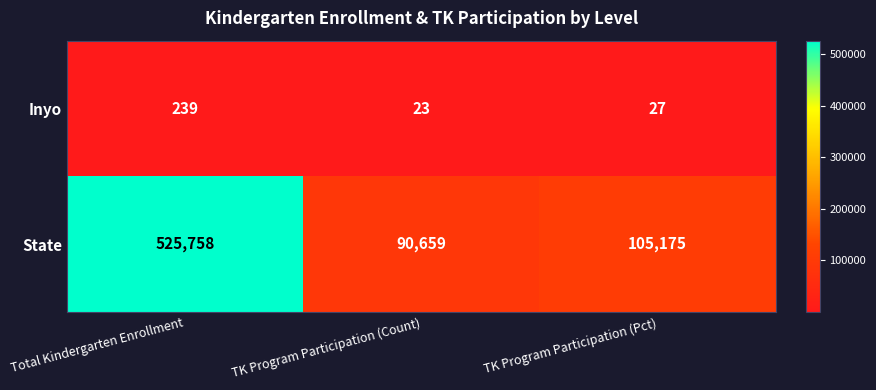

Which series has the largest total across all categories?

State